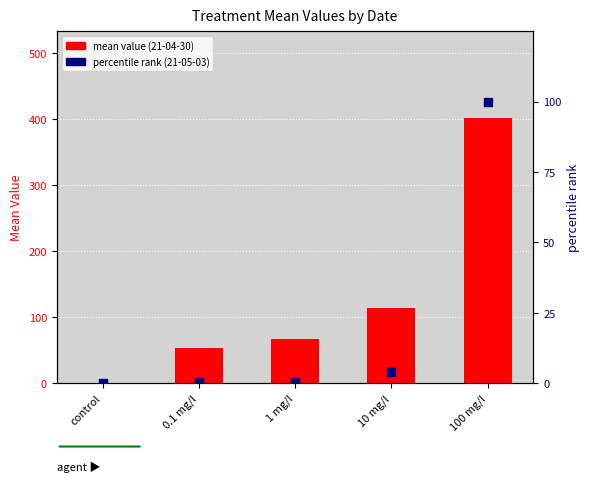

Which series reaches the minimum Y coordinate?

mean value